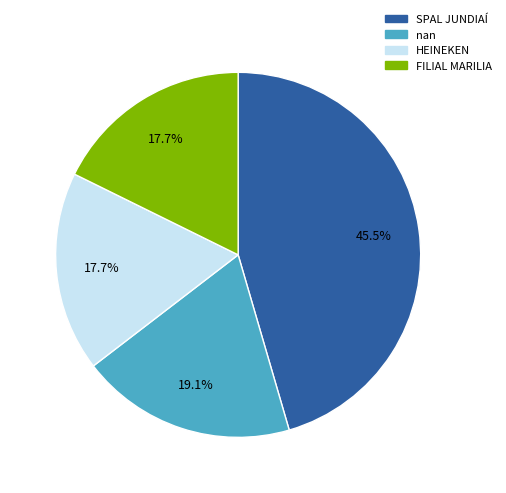

To the nearest percent, what percentage of the pie is nan?

19%